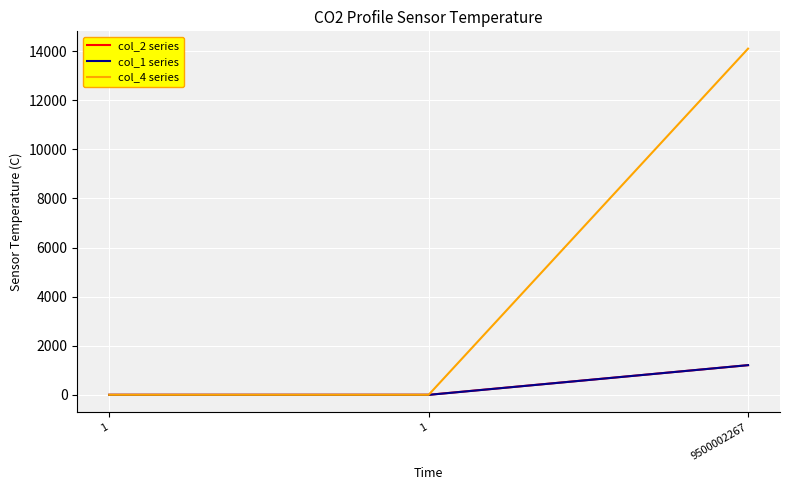

What are all the series names shown in the legend?

col_2 series, col_1 series, col_4 series